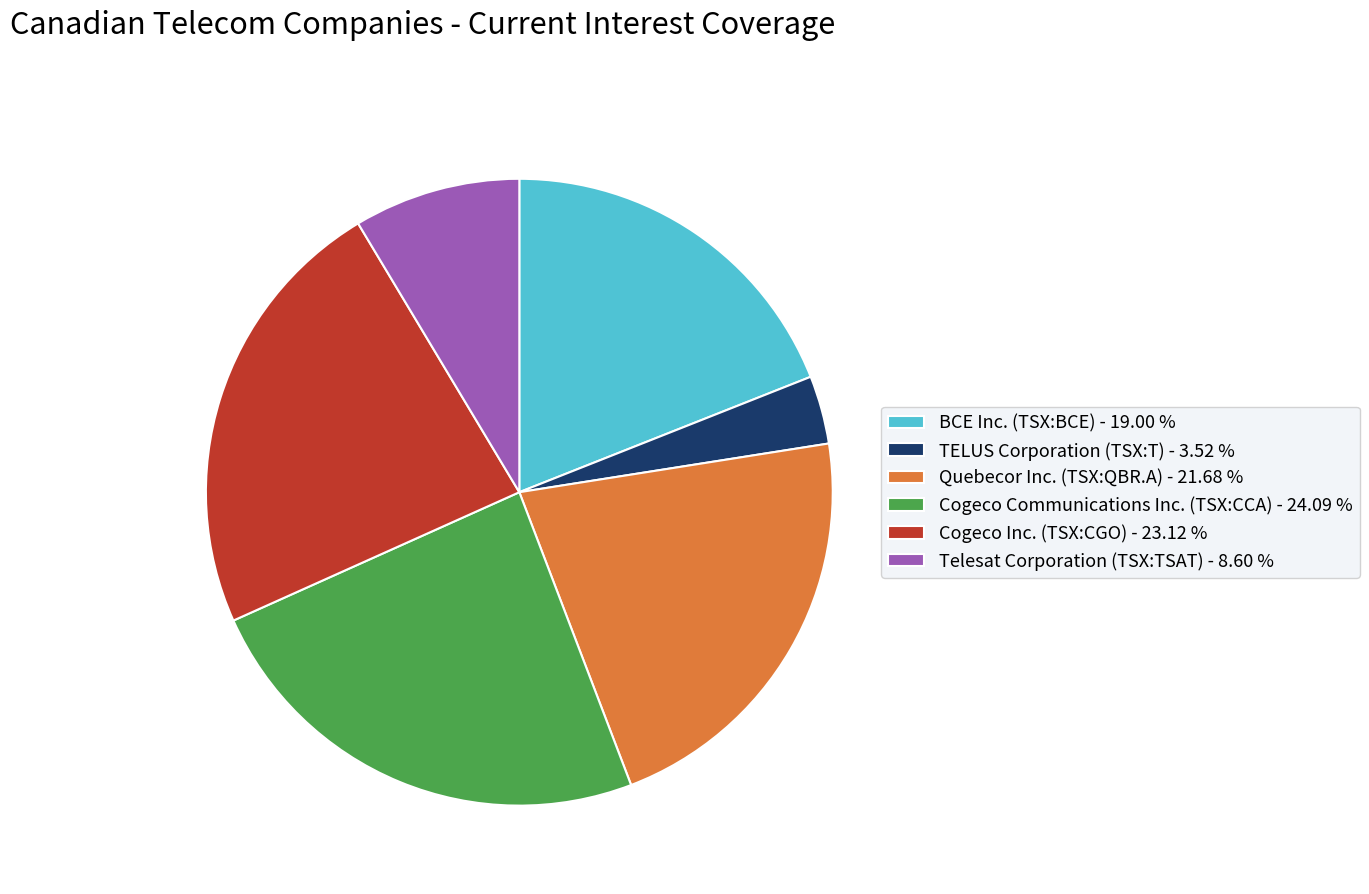

Count the number of slices in the pie.

6